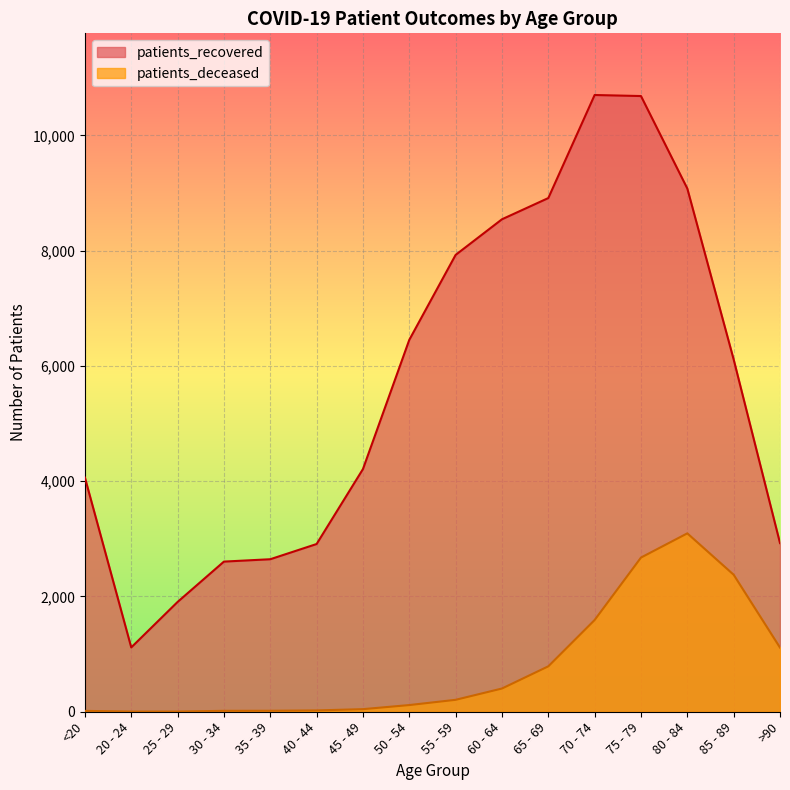

True or false: patients_deceased has a value of 1592 at 70 - 74.

True